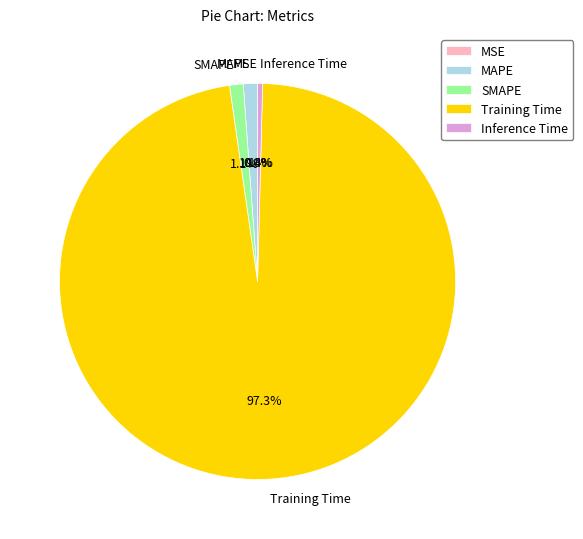

What percentage is NOT represented by MAPE?

98.9%